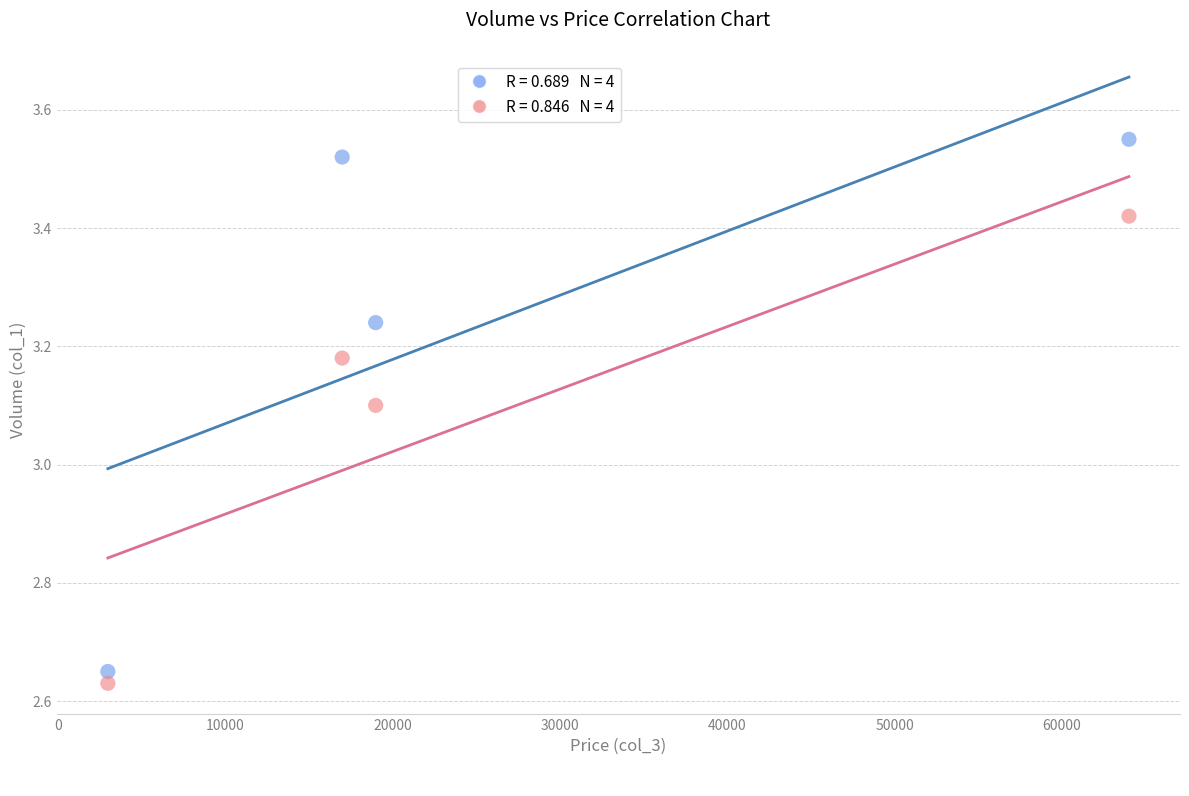

Across all data points, what is the average X value?

25750.0